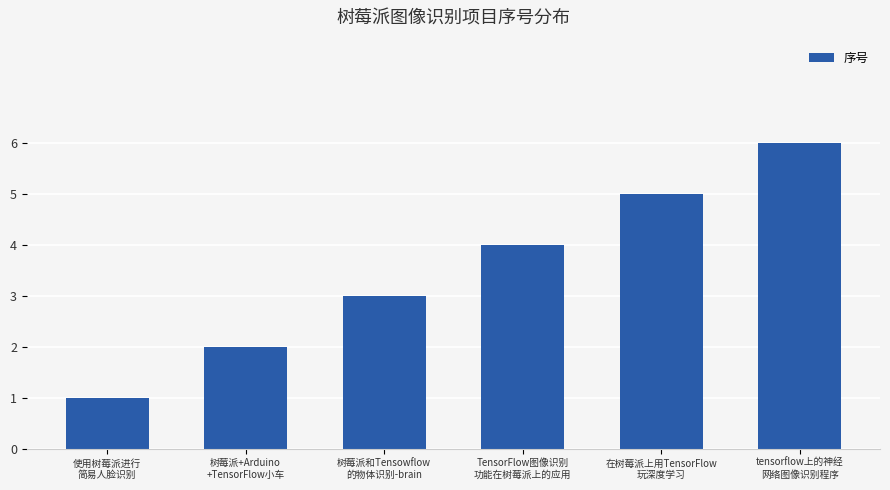

Is it true that the value at 树莓派+Arduino
+TensorFlow小车 is 1?

False